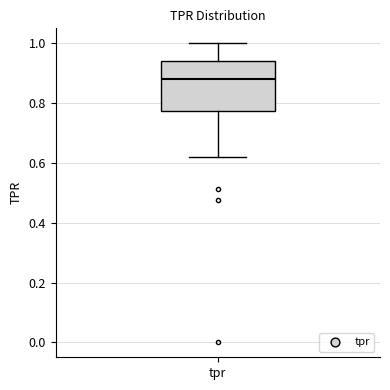

Transcribe this box plot: give where the median line is, the range the box spans, and where the two whiskers end, as read against the y-axis. The values are not printed on the chart, so give them approximately, as read against the axis.

median 0.88, box 0.78 to 0.94, whiskers 0.62 to 1.00